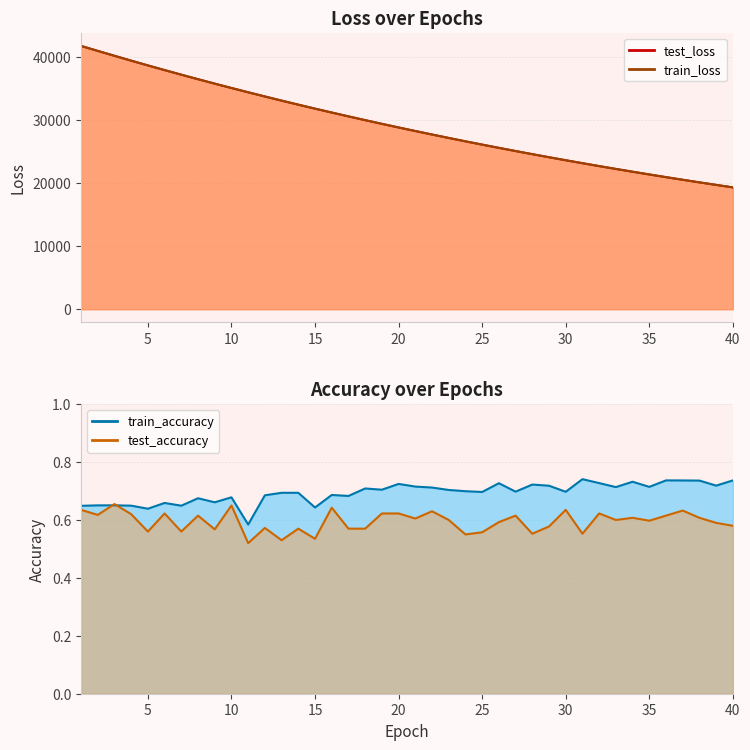

True or false: train_loss has more than 2 points higher than both neighbors.

False